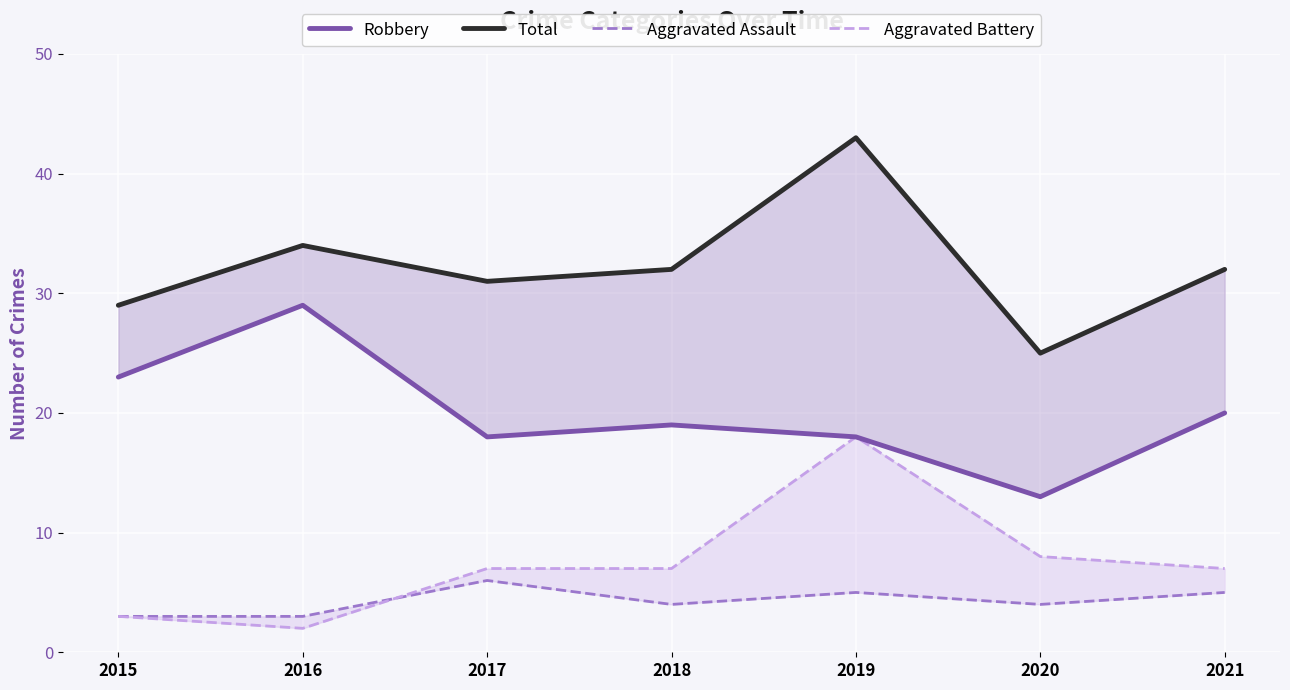

True or false: Robbery and Aggravated Battery cross at least once.

False